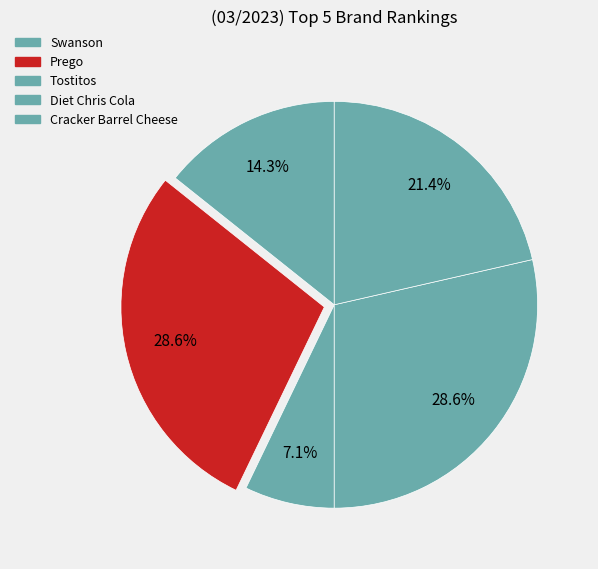

How many segments does this pie chart have?

5